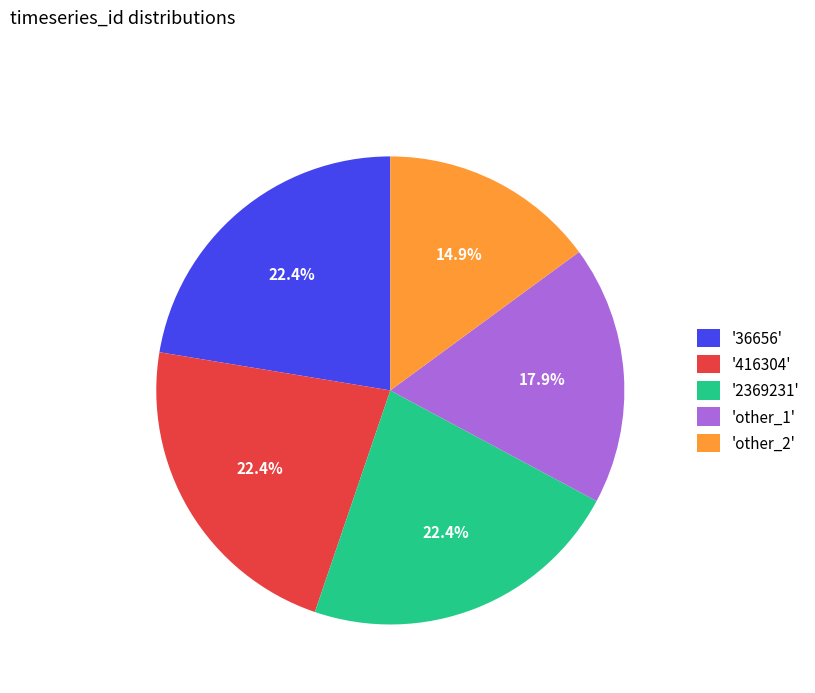

How many segments does this pie chart have?

5